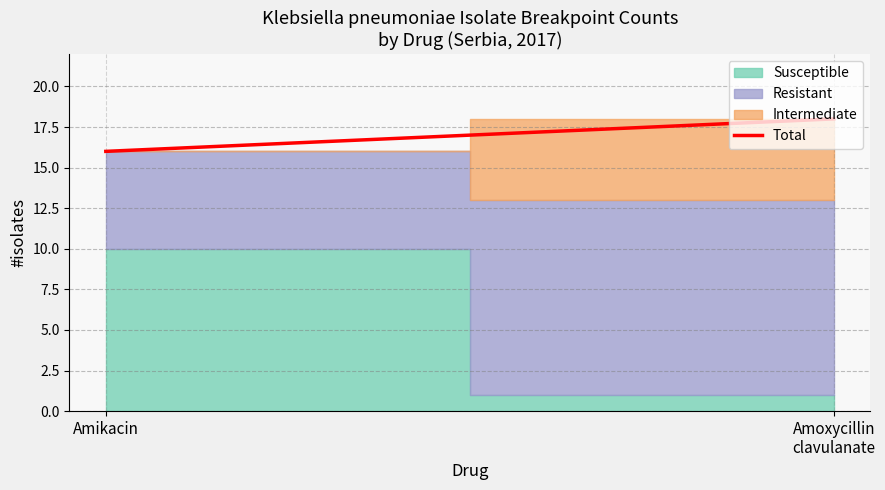

What is the sum of the values at Amikacin and Amoxycillin
clavulanate?

34